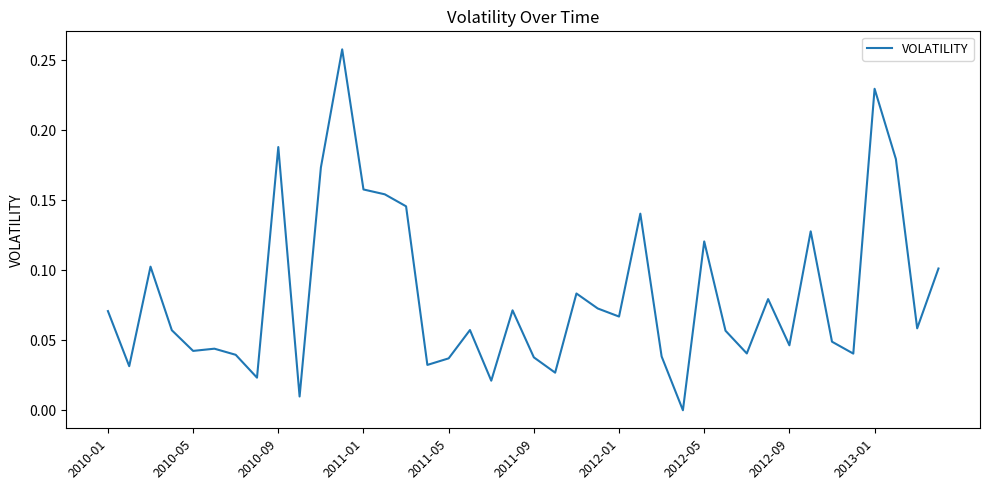

What is the difference between the maximum and second lowest values?

0.2